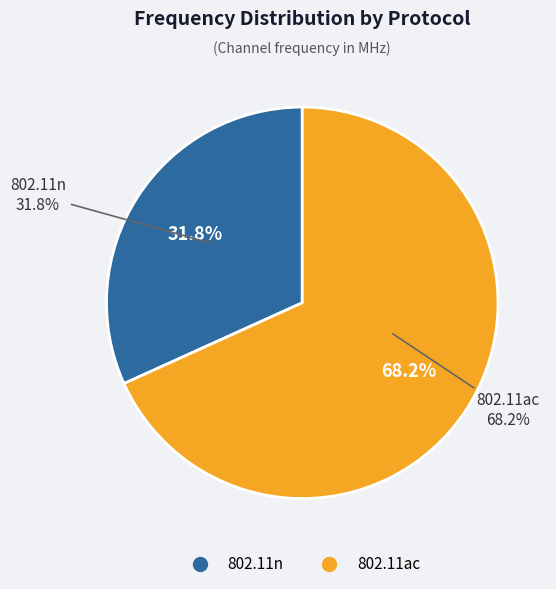

How many segments does this pie chart have?

2